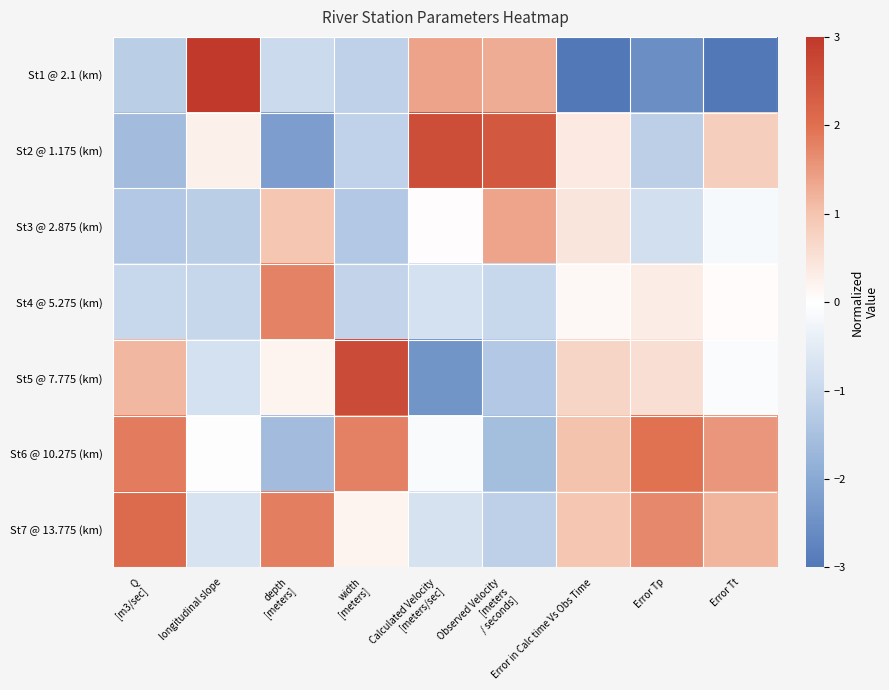

At which category is the sum across all series the highest?

Error in Calc time Vs Obs Time